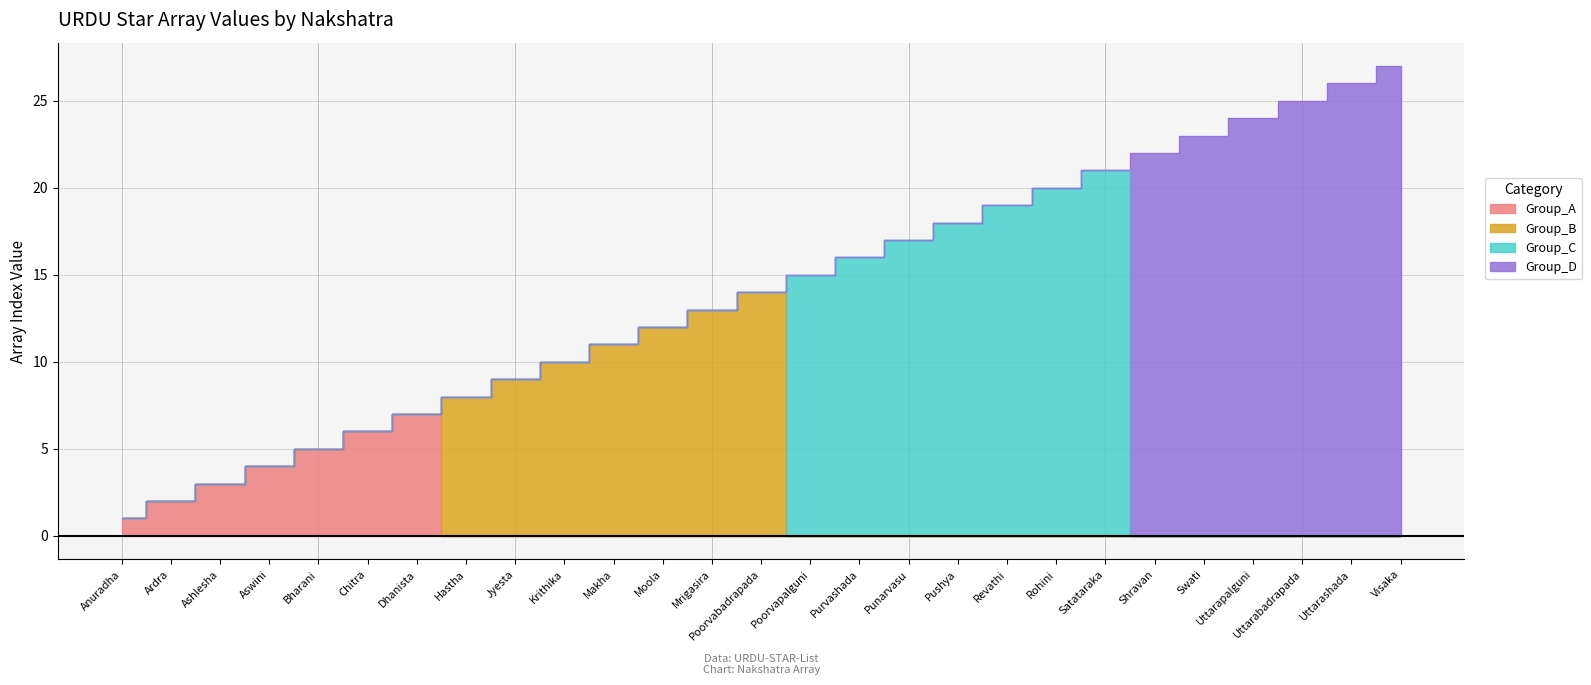

Where does the data first go above 14?

Poorvapalguni